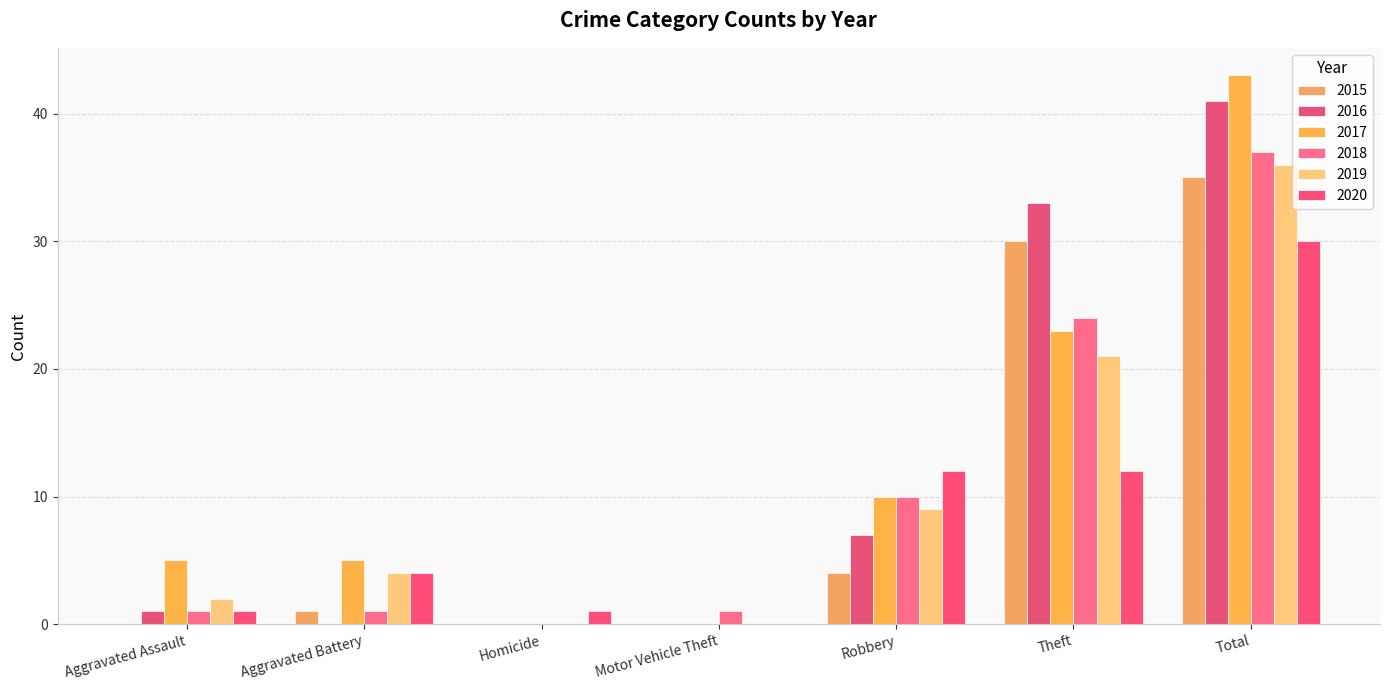

What is the value of the 2018 bar at the 6th from the left?

24